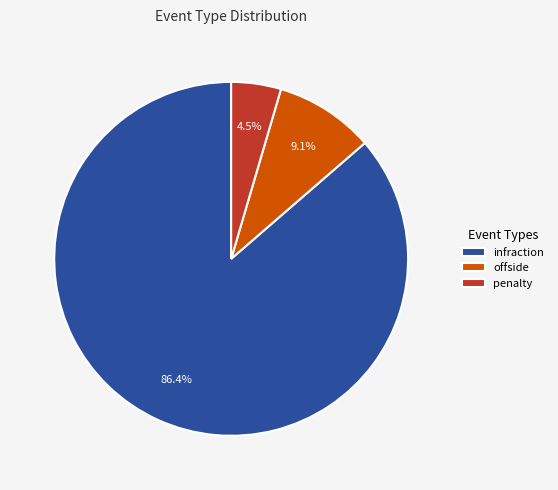

Is offside the majority of the pie?

No